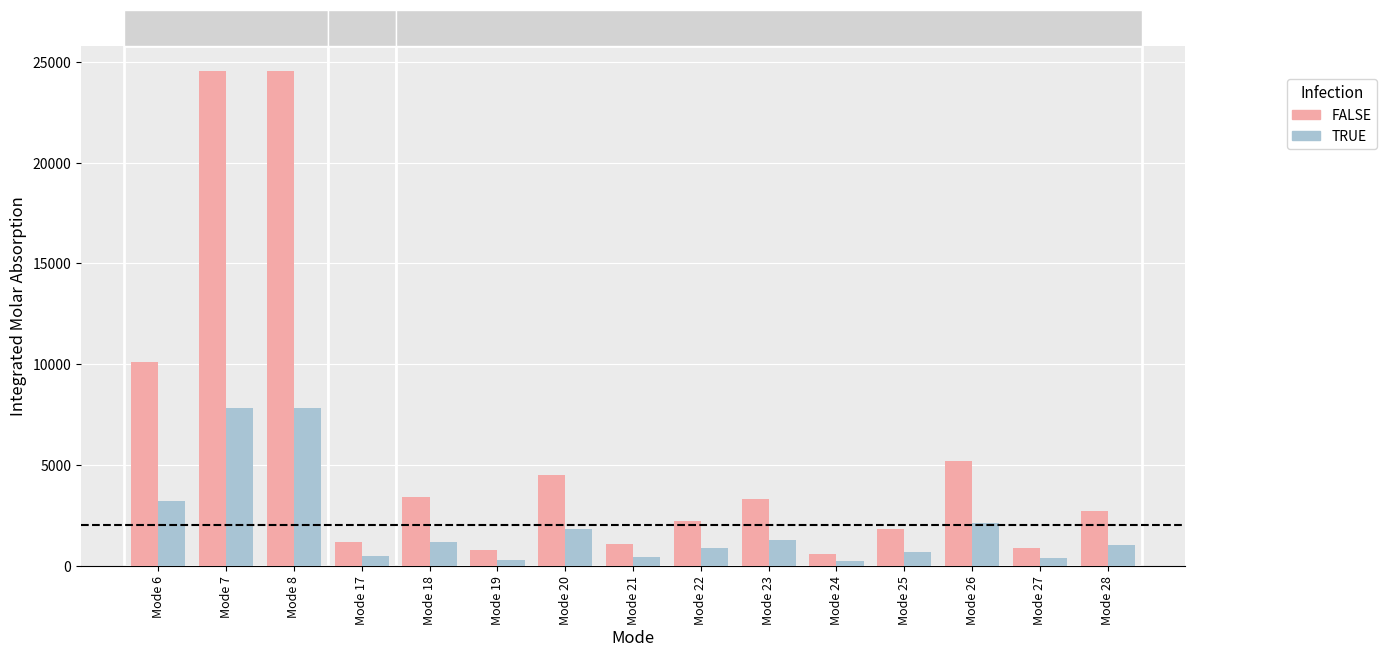

The TRUE series shows 12745.0 at Mode 8. True or false?

False